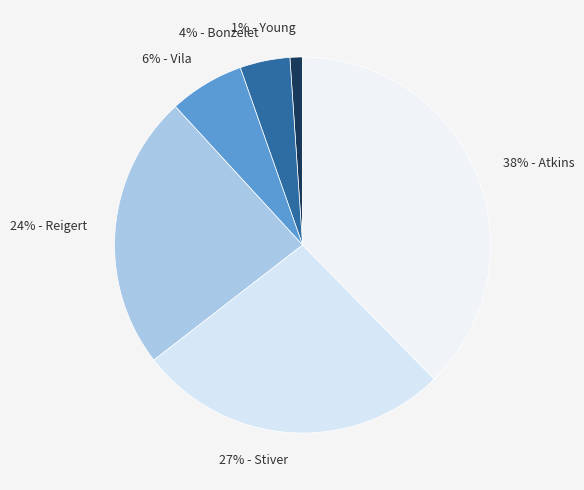

The 38% - Atkins slice represents 23% of the pie. True or false?

False